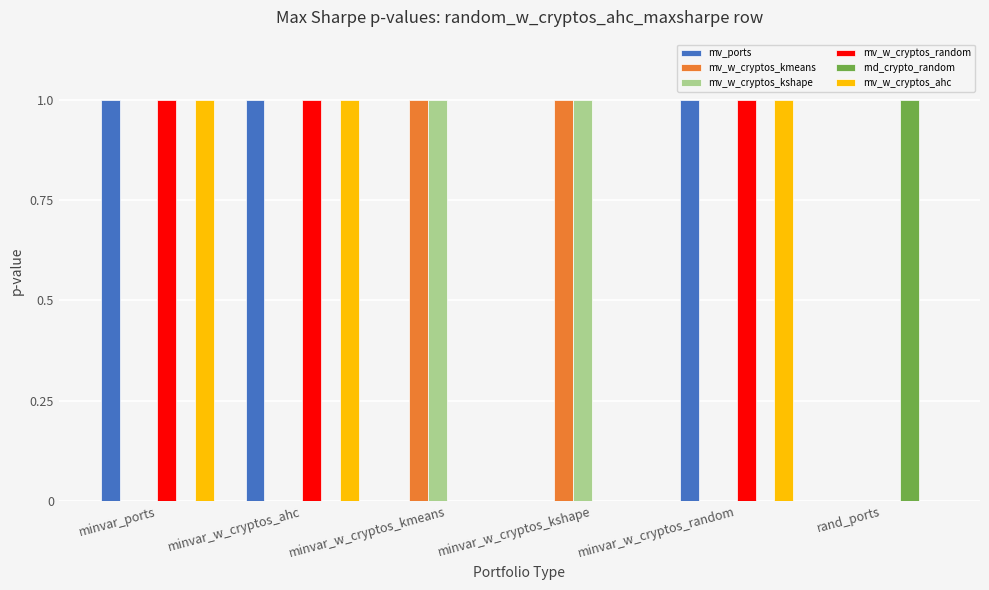

What is the total value across all series at rand_ports?

1.0